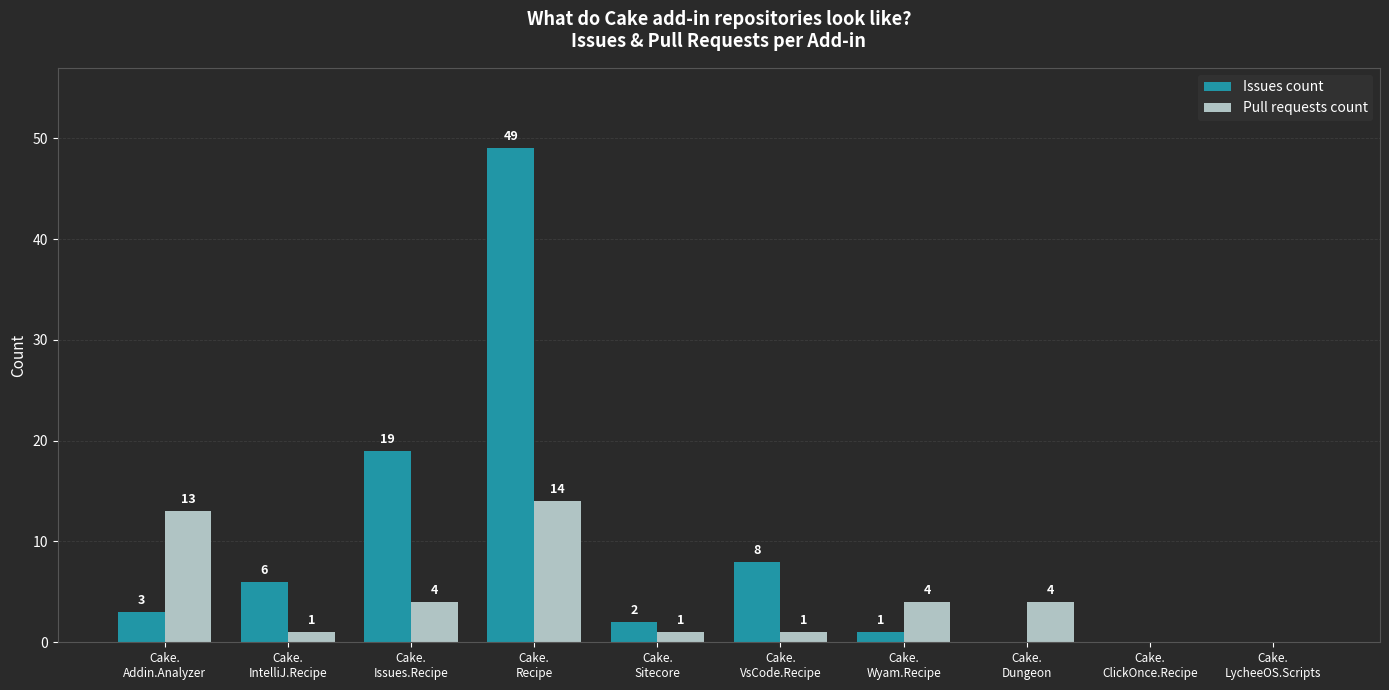

What is the sum of all Pull requests count values?

42